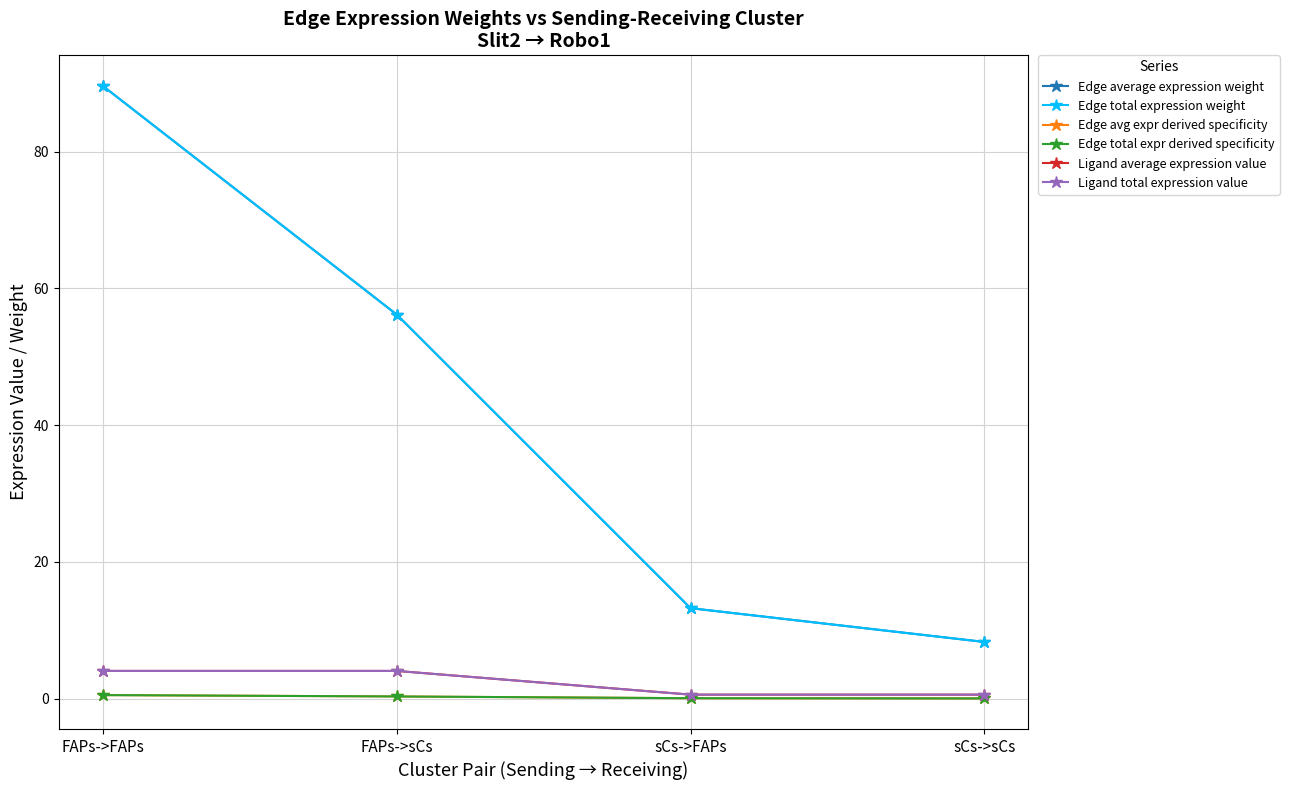

Which has a higher value, FAPs->FAPs or FAPs->sCs?

FAPs->FAPs